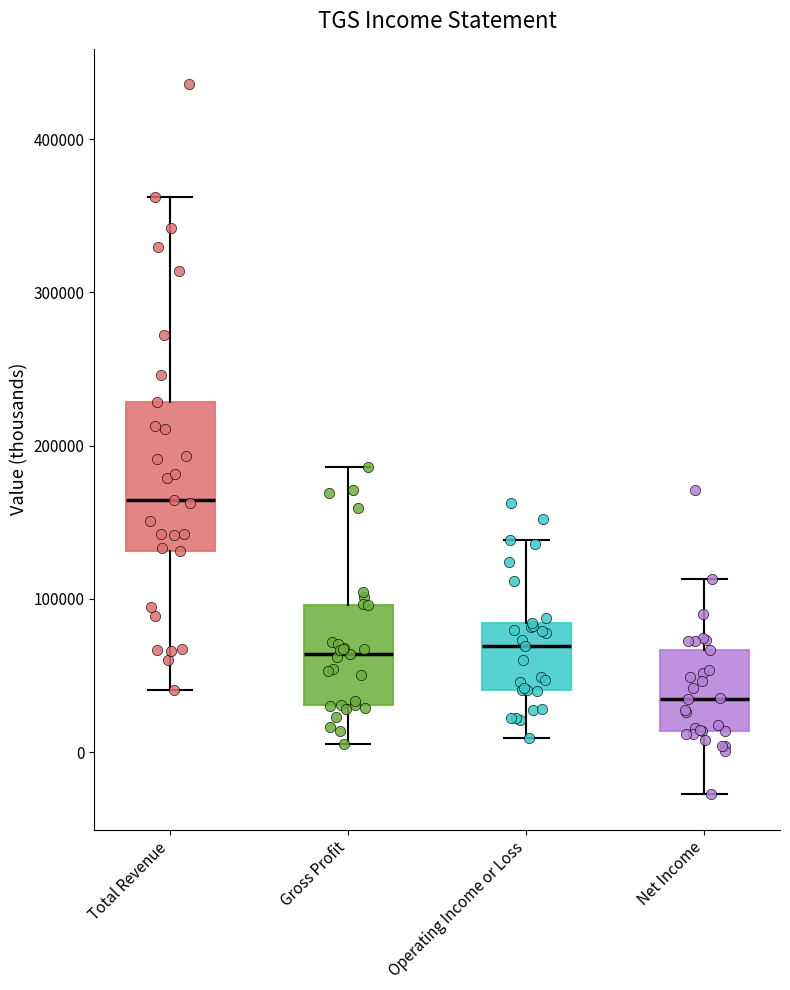

Which box has the highest median line?

Total Revenue